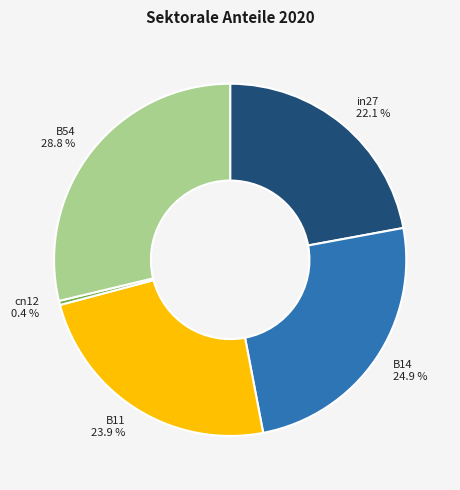

To the nearest percent, what portion does B14 represent?

25%